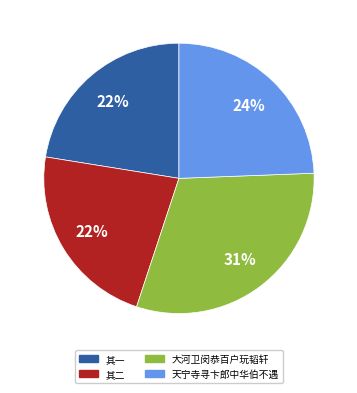

Is there a majority slice in this chart?

No